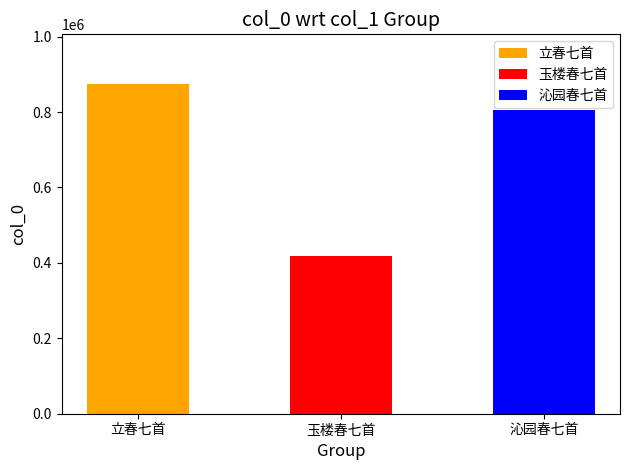

At which label is the value closest to 646730?

沁园春七首